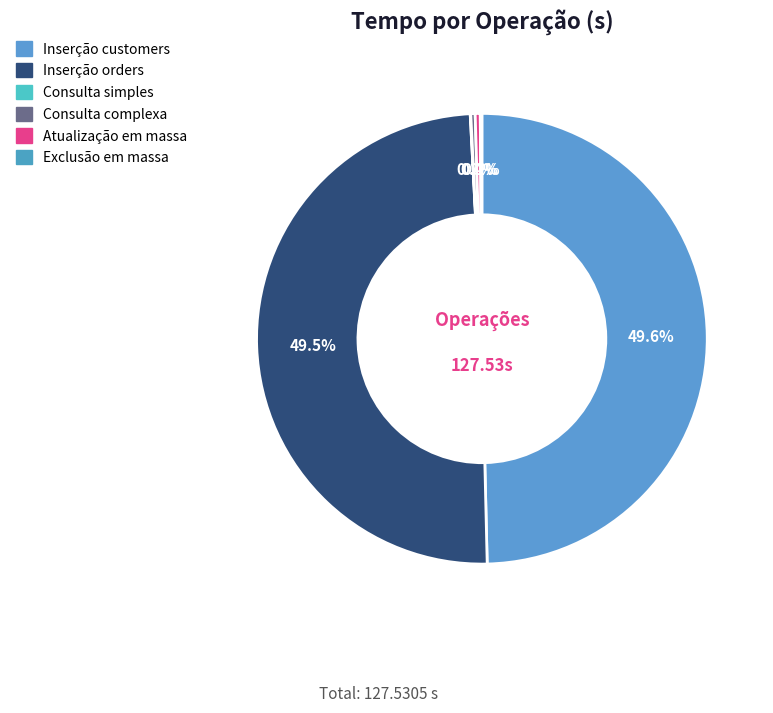

Which has a higher value, Inserção orders or Consulta complexa?

Inserção orders